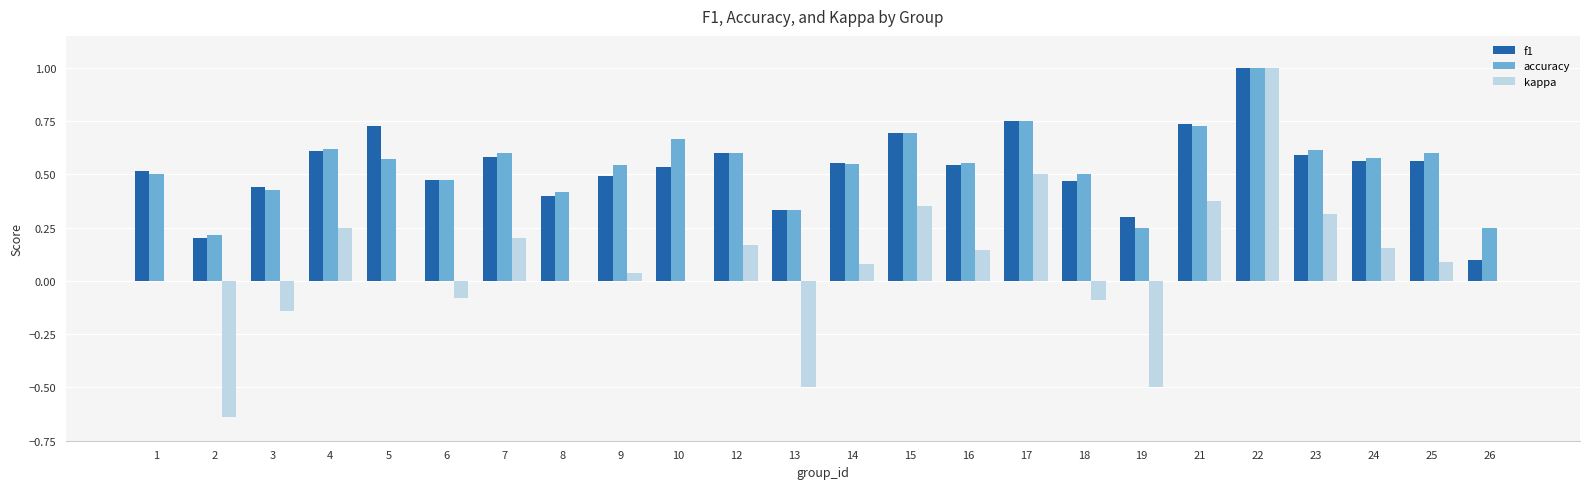

True or false: accuracy has a value of 0.6 at 24.

True